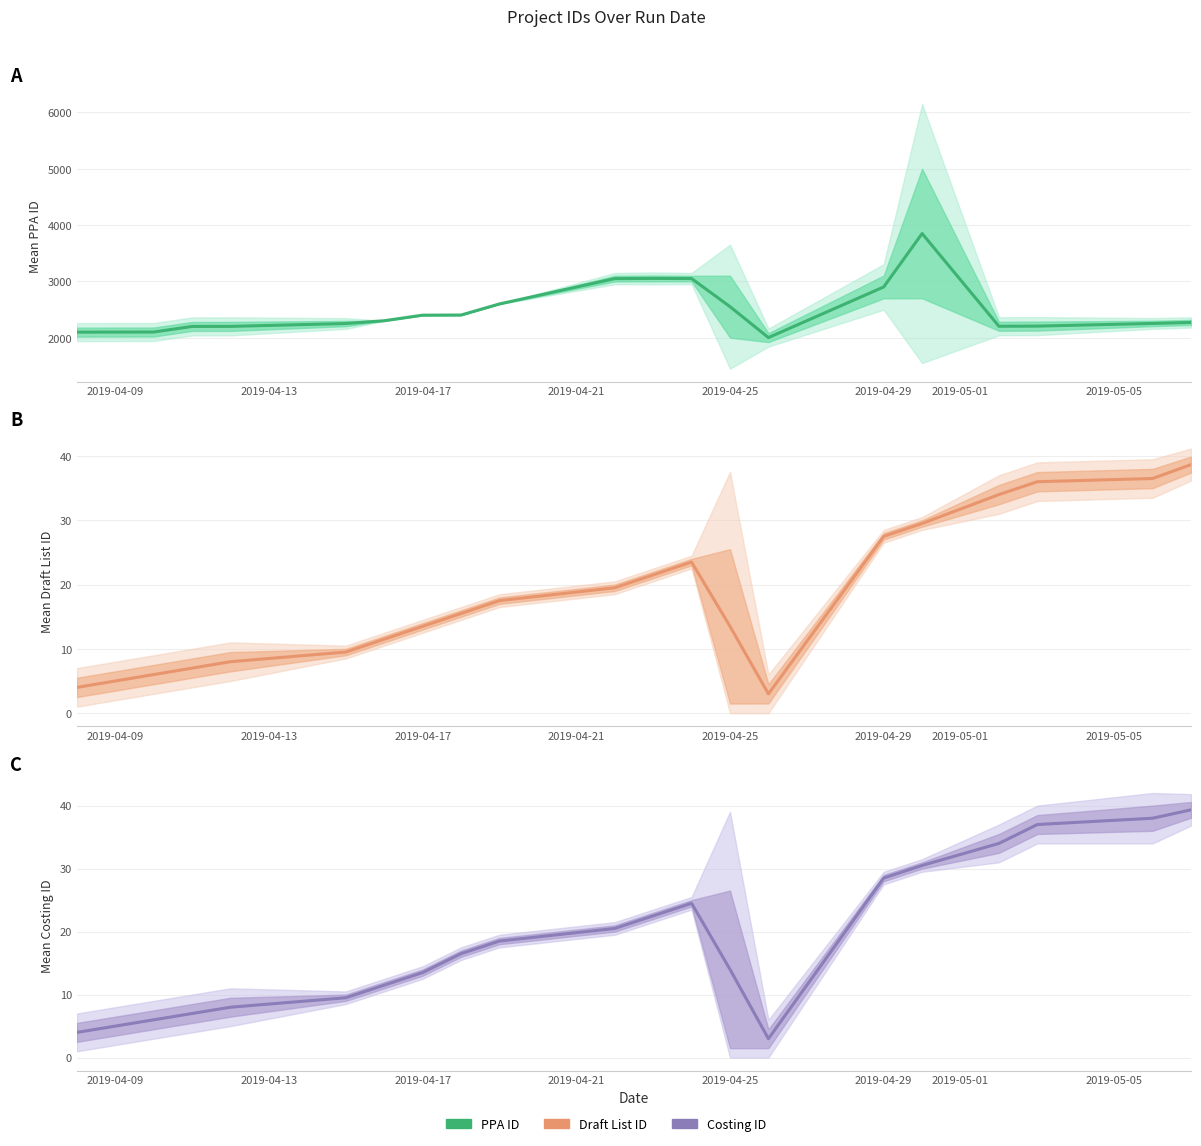

At how many categories does at least one series exceed 2765?

5